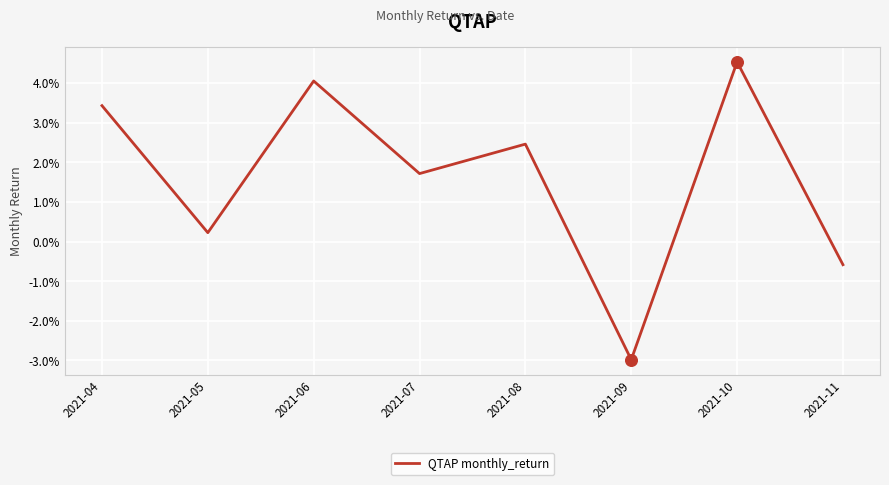

Between 2021-11 and 2021-09, which is larger?

2021-11